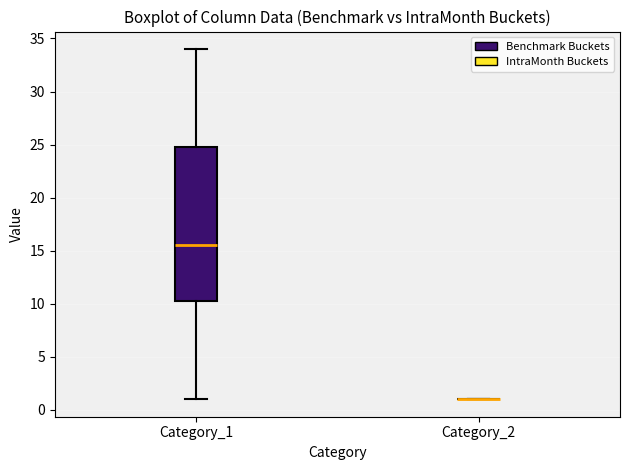

Reading left to right, read every box against the y-axis: the position of its median line, the range the box covers, and the ends of its whiskers. The values are not printed on the chart, so give them approximately, as read against the axis.

Category_1: median 15.5, box 10.5 to 25.0, whiskers 1.0 to 34.0
Category_2: box collapsed to a line at 1.0, whiskers 1.0 to 1.0